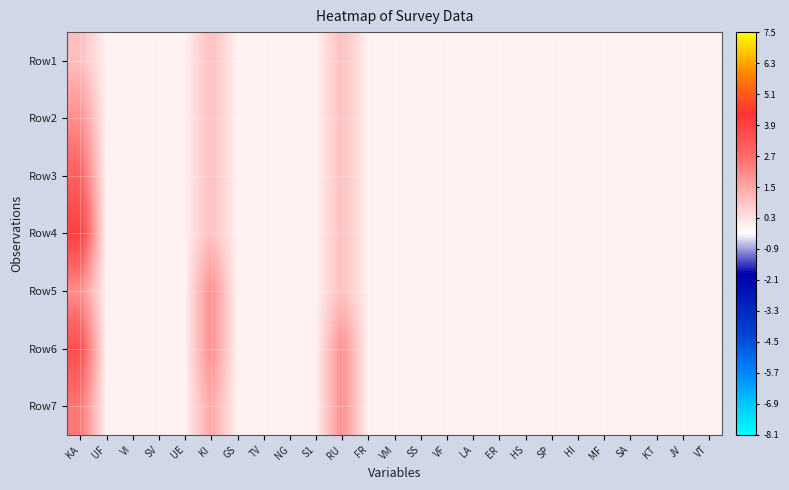

List the series in order of their peak value, lowest first.

Row1, Row2, Row5, Row7, Row3, Row6, Row4